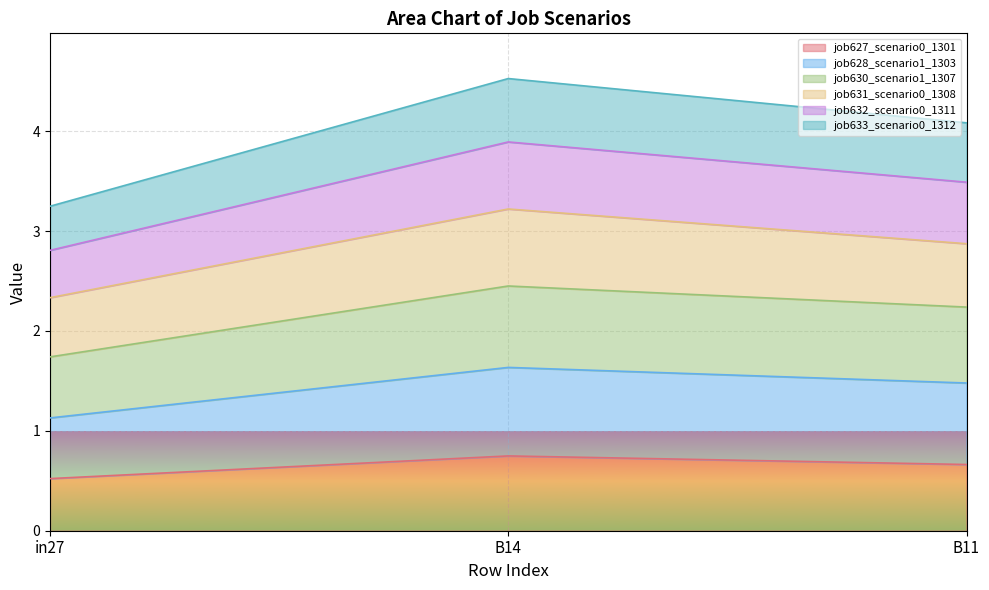

At which label does job632_scenario0_1311 reach its peak?

B14